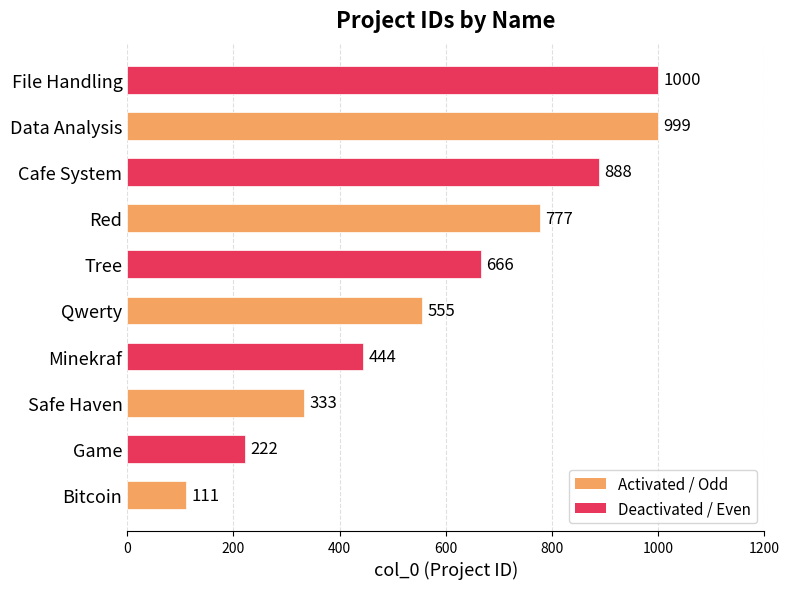

Count the values in the range 333 to 888.

6